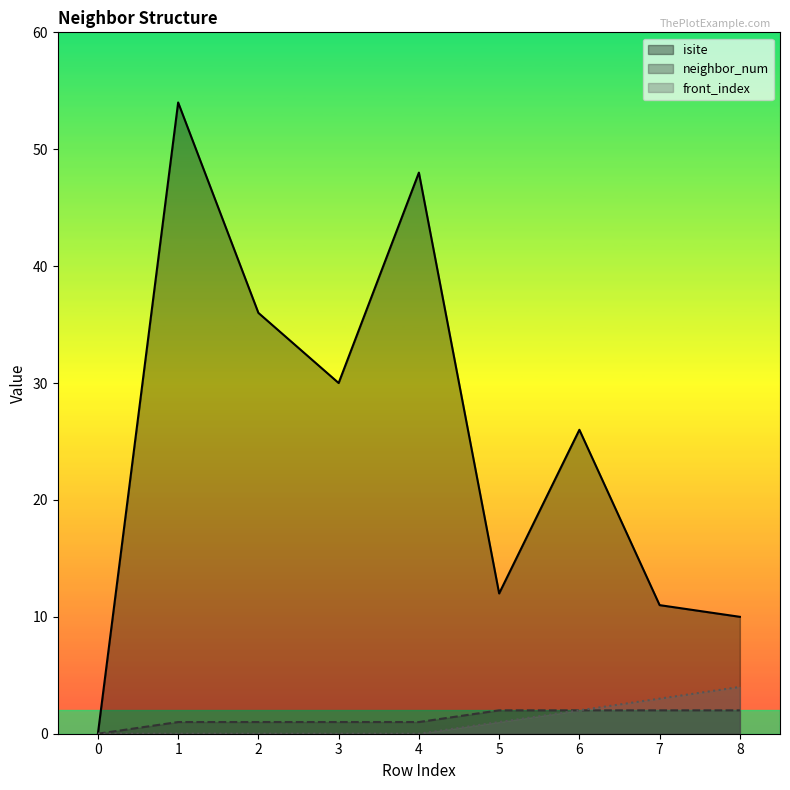

What is the value of the neighbor_num point at the 4th from the left?

1